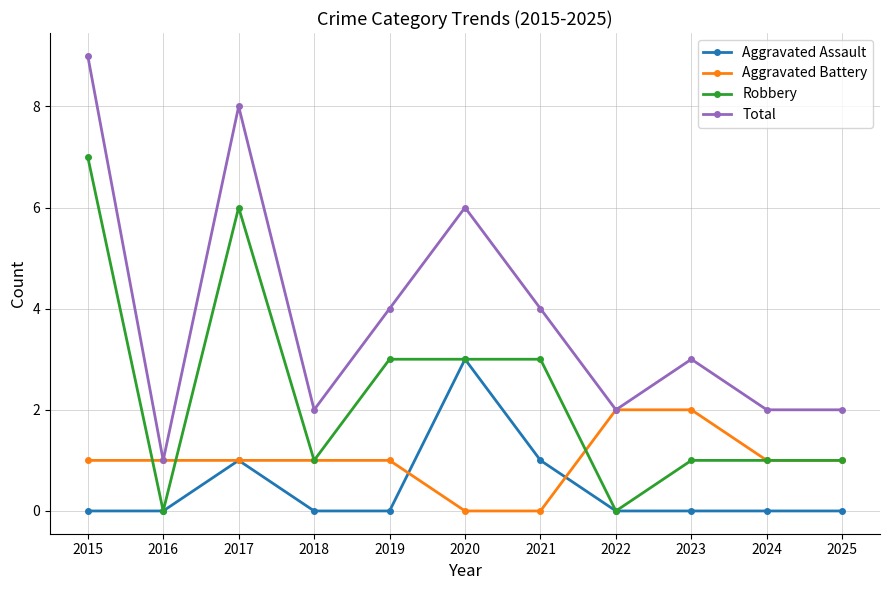

What is the greatest value displayed?

9